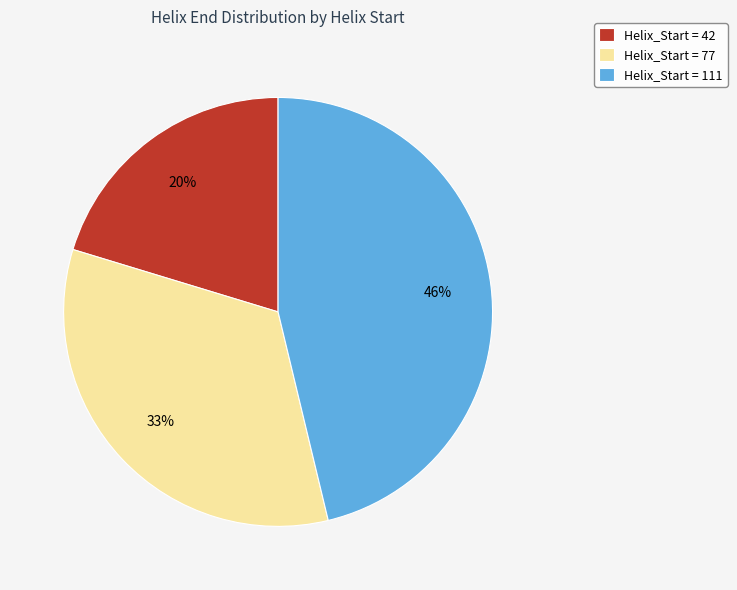

What percentage is the Helix_Start = 42 slice, to the nearest percent?

20%